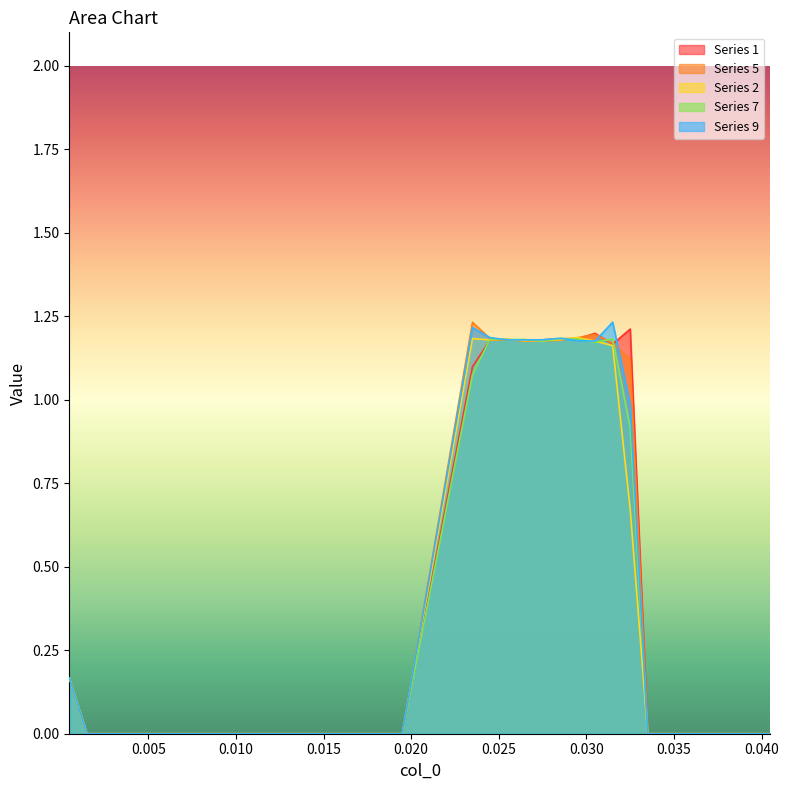

Rank the series at 0.025 from highest to lowest value.

1, 5, 2, 7, 9